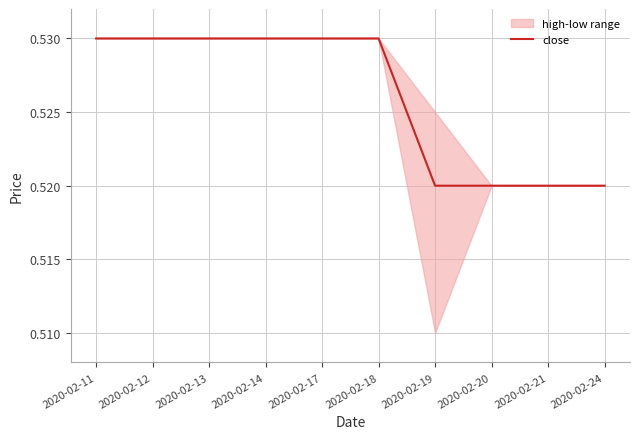

Reading right to left, list all the values displayed in this chart.

2020-02-24=0.5	2020-02-21=0.5	2020-02-20=0.5	2020-02-19=0.5	2020-02-18=0.5	2020-02-17=0.5	2020-02-14=0.5	2020-02-13=0.5	2020-02-12=0.5	2020-02-11=0.5